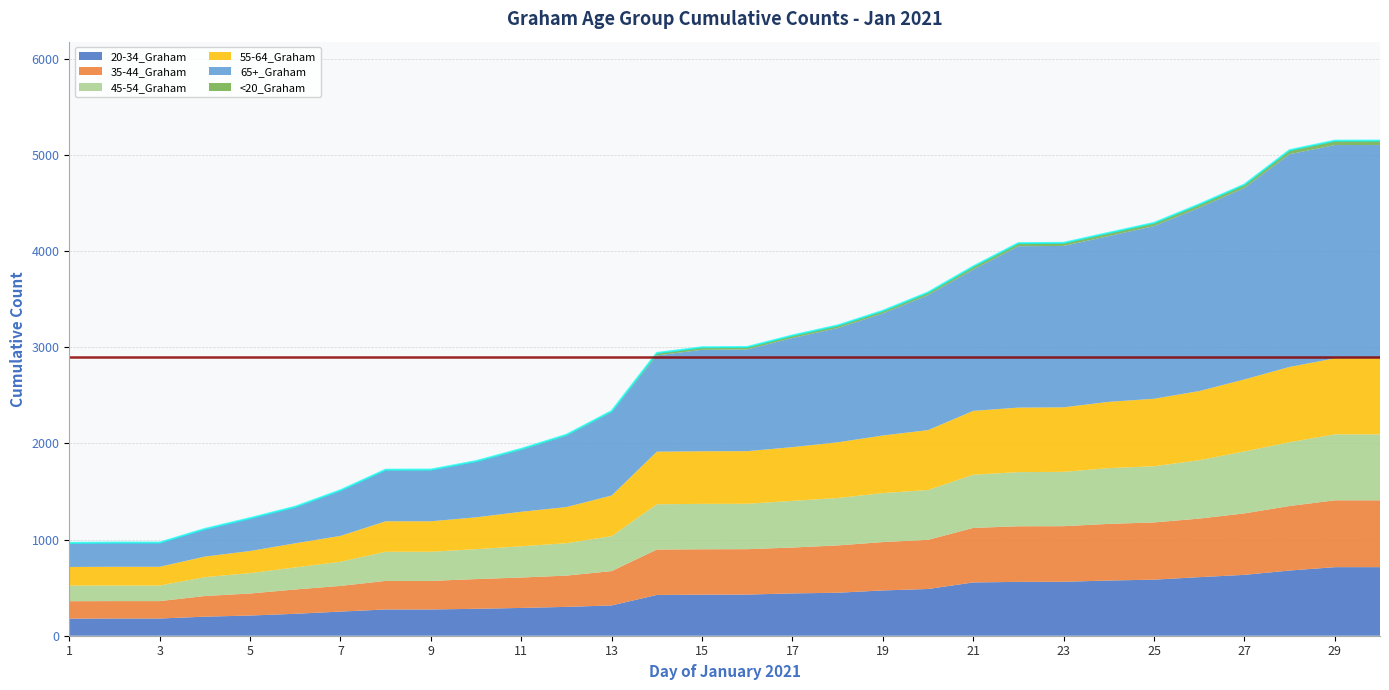

True or false: 35-44_Graham and 65+_Graham intersect in this chart.

False